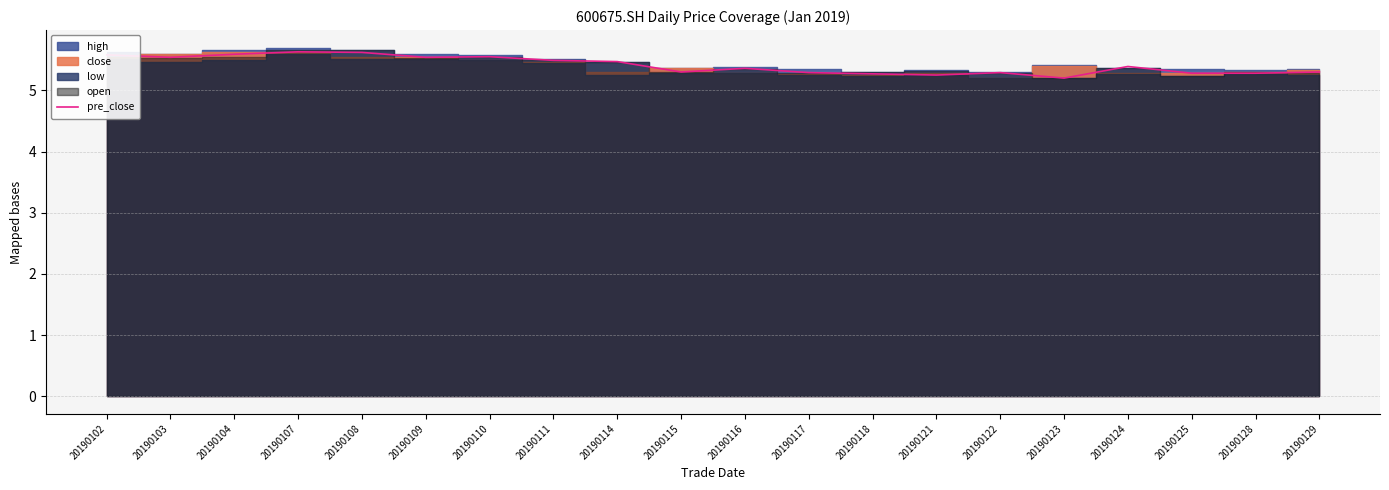

How many points are lower than both their immediate neighbors (excluding endpoints)?

5